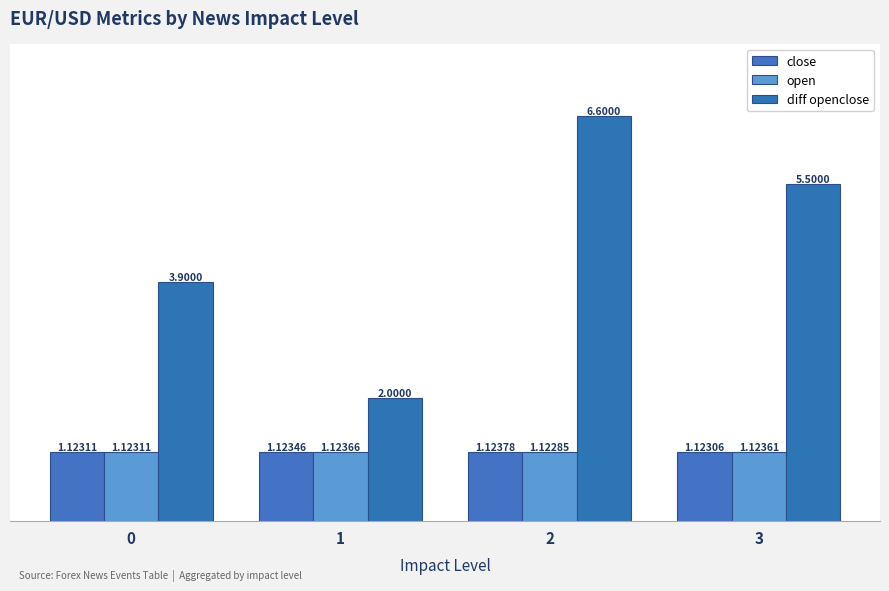

What is the difference between the diff openclose values at 2 and 1?

4.6